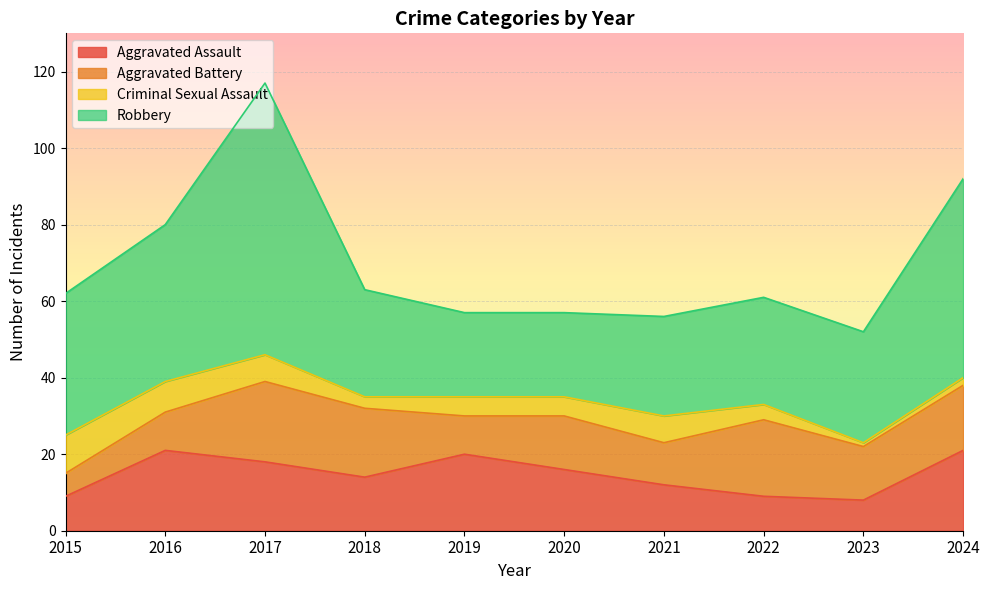

Does the chart display data point markers on the line(s)?

No